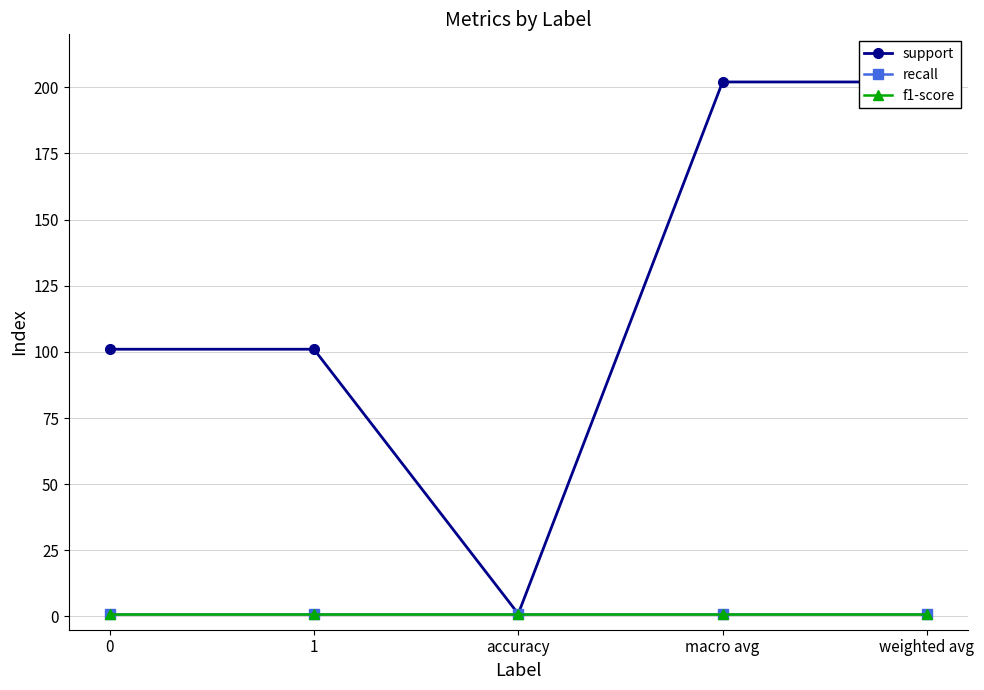

What is the lowest value of the f1-score series?

1